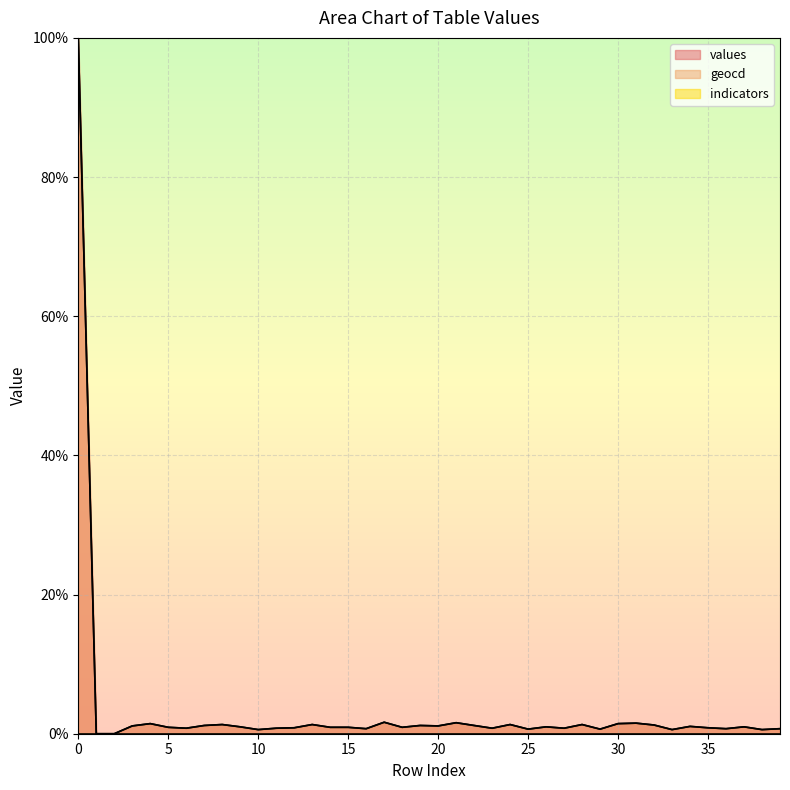

Reading left to right, extract all data points from this chart.

values: 0=100.0	1=0.0	2=0.0	3=1.1	4=1.4	5=0.9	6=0.8	7=1.2	8=1.3	9=1.0	10=0.6	11=0.8	12=0.8	13=1.3	14=0.9	15=0.9	16=0.7	17=1.6	18=0.9	19=1.2	20=1.1	21=1.6	22=1.2	23=0.8	24=1.3	25=0.7	26=1.0	27=0.8	28=1.3	29=0.7	30=1.4	31=1.5	32=1.2	33=0.6	34=1.0	35=0.8	36=0.7	37=1.0	38=0.6	39=0.7
geocd: 0=100.0	1=0.0	2=0.0	3=1.1	4=1.5	5=0.9	6=0.8	7=1.2	8=1.3	9=1.0	10=0.6	11=0.8	12=0.9	13=1.3	14=0.9	15=0.9	16=0.7	17=1.7	18=0.9	19=1.2	20=1.1	21=1.6	22=1.2	23=0.8	24=1.3	25=0.7	26=1.0	27=0.8	28=1.3	29=0.7	30=1.5	31=1.5	32=1.3	33=0.6	34=1.1	35=0.9	36=0.7	37=1.0	38=0.6	39=0.7